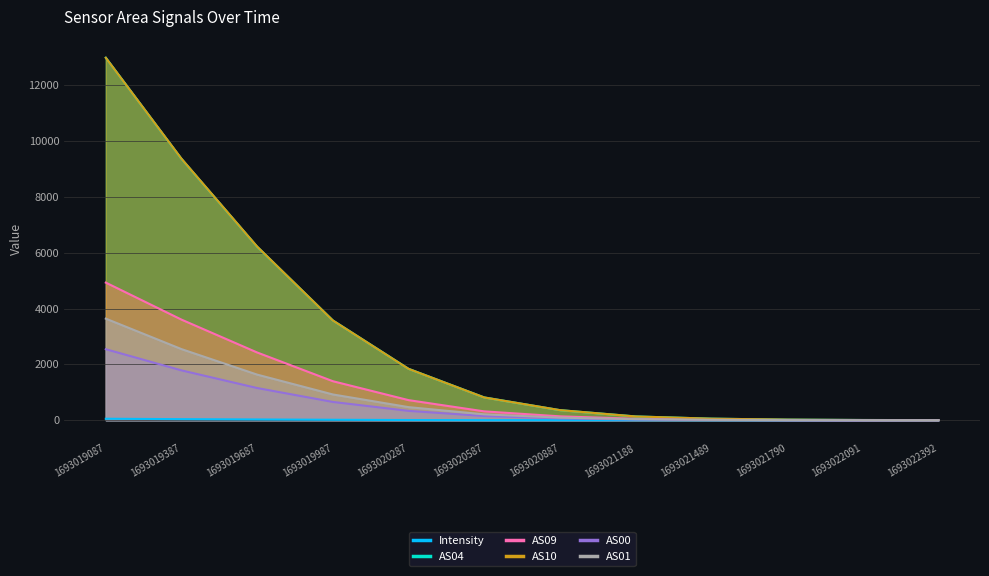

What is the total value across all series at 1693019687?

17666.4